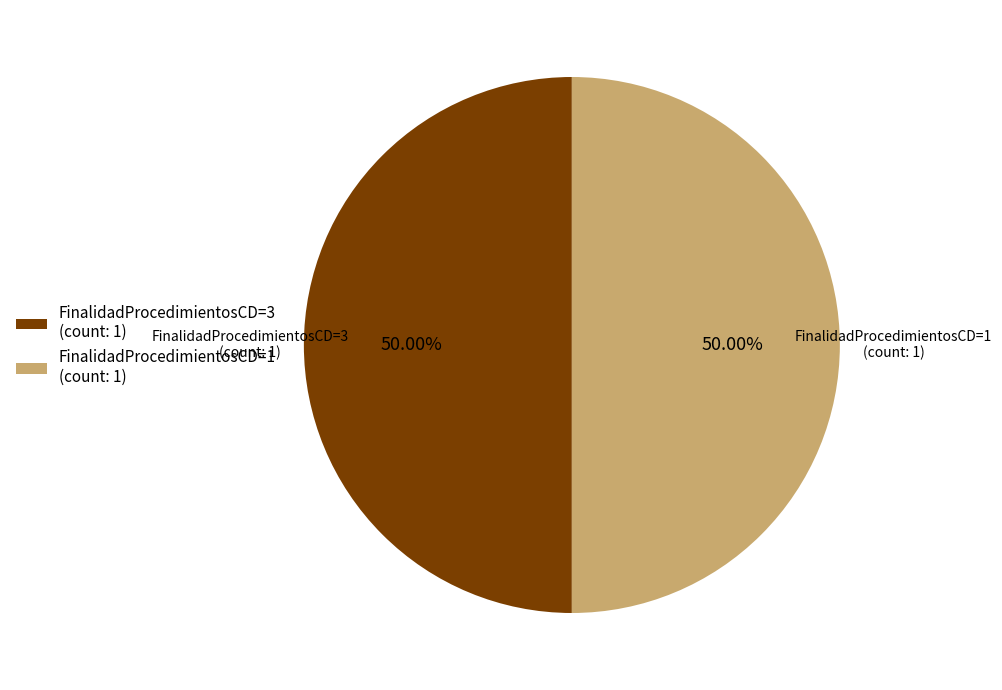

What is the ratio of the value at FinalidadProcedimientosCD=1 (count: 1) to the value at FinalidadProcedimientosCD=3 (count: 1)?

1.0